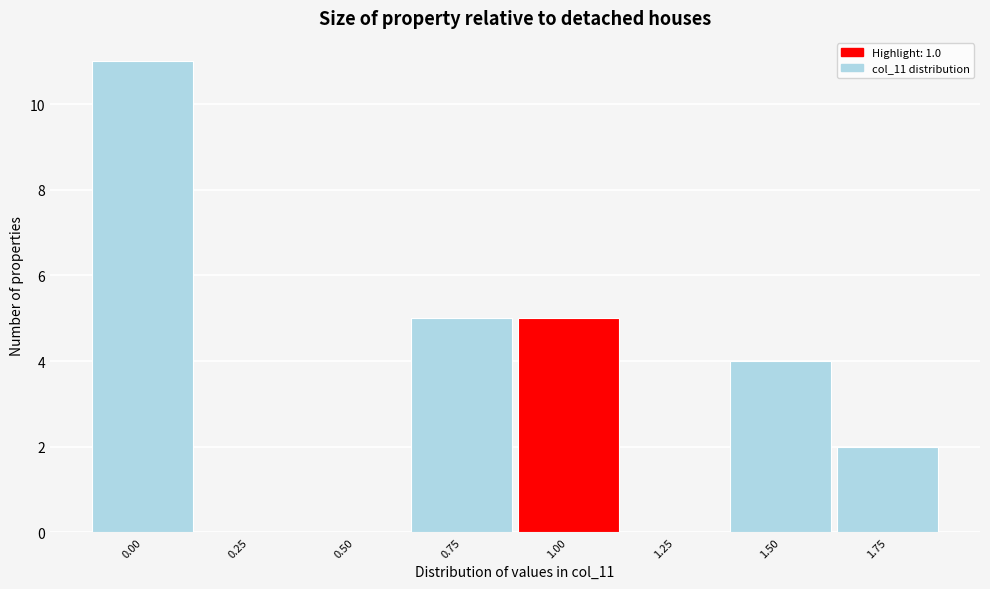

Reading left to right, list all the values displayed in this chart.

0.00=11	0.25=0	0.50=0	0.75=5	1.00=5	1.25=0	1.50=4	1.75=2